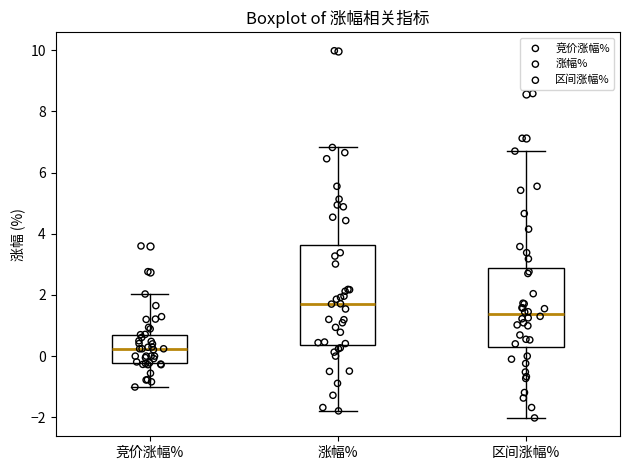

Reading left to right, read every box against the y-axis: the position of its median line, the range the box covers, and the ends of its whiskers. The values are not printed on the chart, so give them approximately, as read against the axis.

竞价涨幅%: median 0.2, box -0.2 to 0.8, whiskers -1.0 to 2.0
涨幅%: median 1.8, box 0.4 to 3.6, whiskers -1.8 to 6.8
区间涨幅%: median 1.4, box 0.4 to 2.8, whiskers -2.0 to 6.8